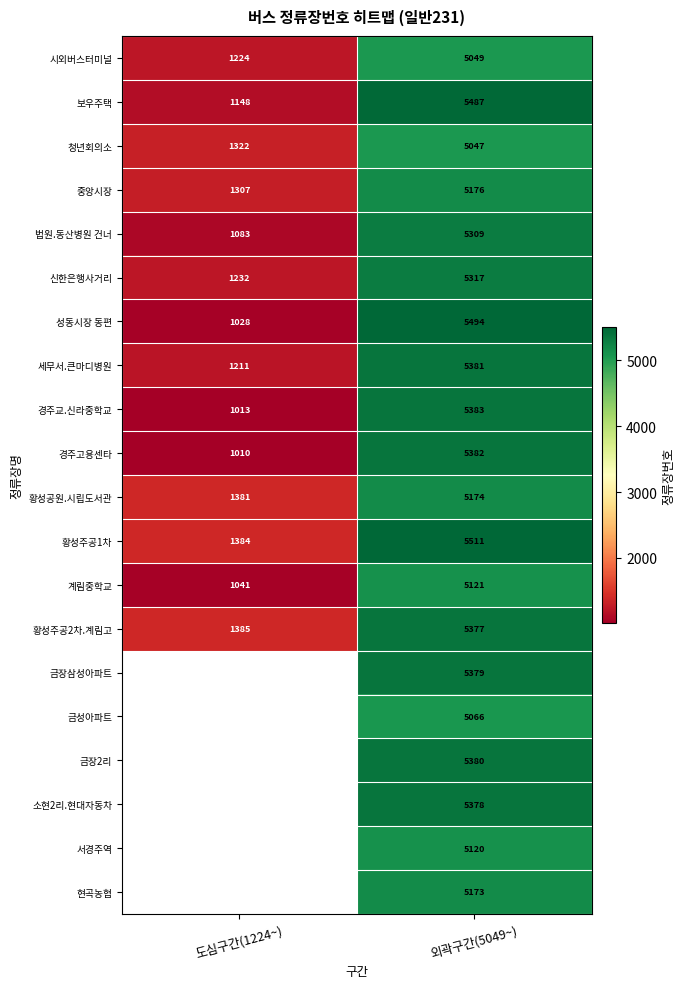

What is the difference between the maximum and minimum values in the 황성공원.시립도서관 series?

3793